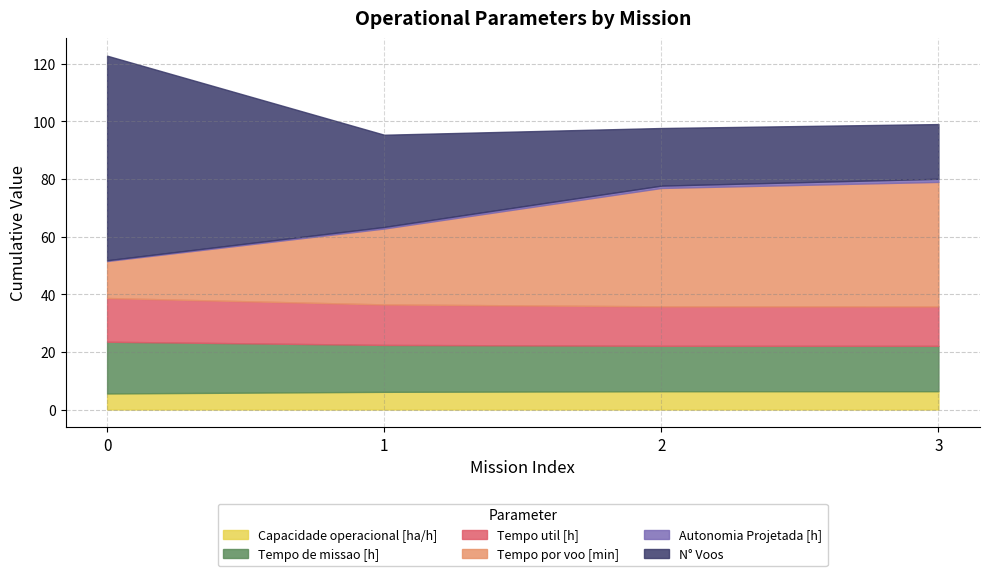

What is the value of the Tempo por voo [min] point at the 1st from the left?

12.8